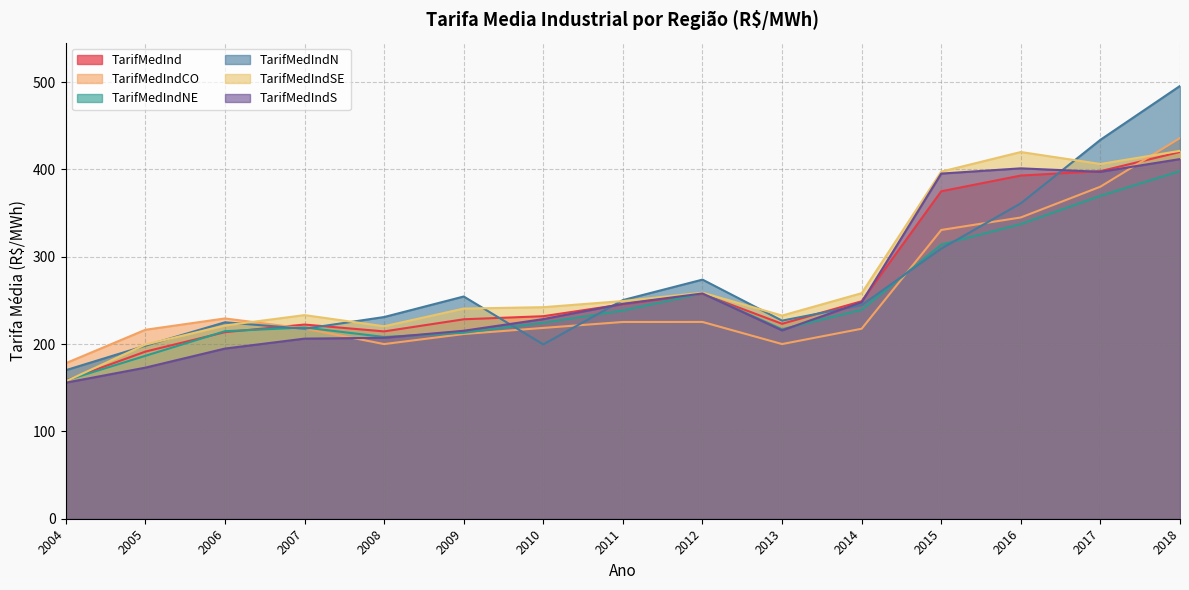

What is the value of the TarifMedIndSE point at the 14th from the left?

406.2